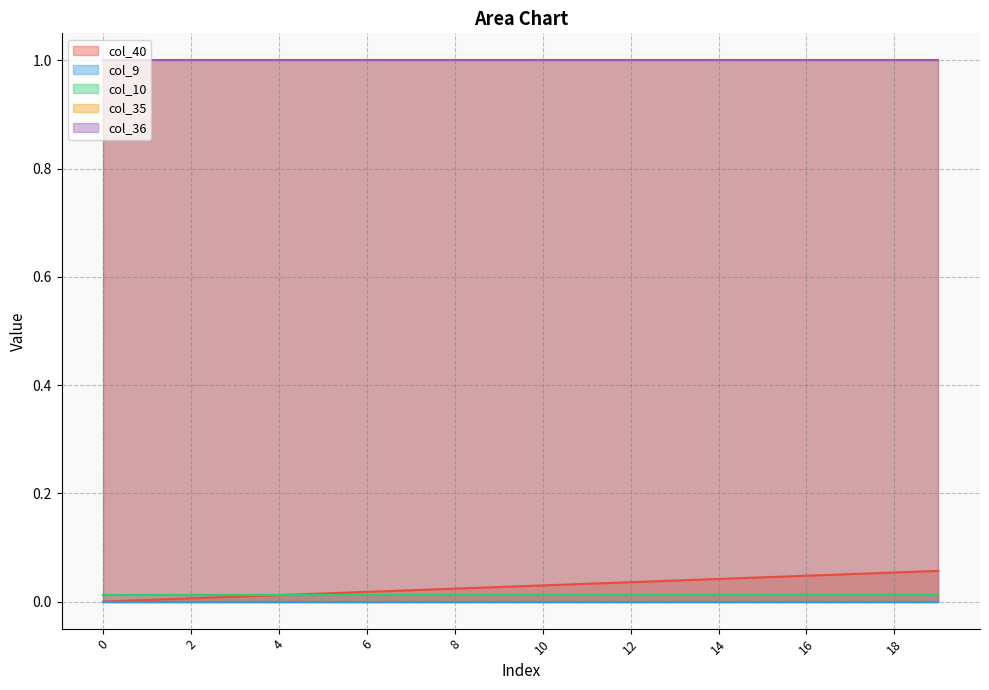

True or false: col_35 and col_9 intersect in this chart.

False